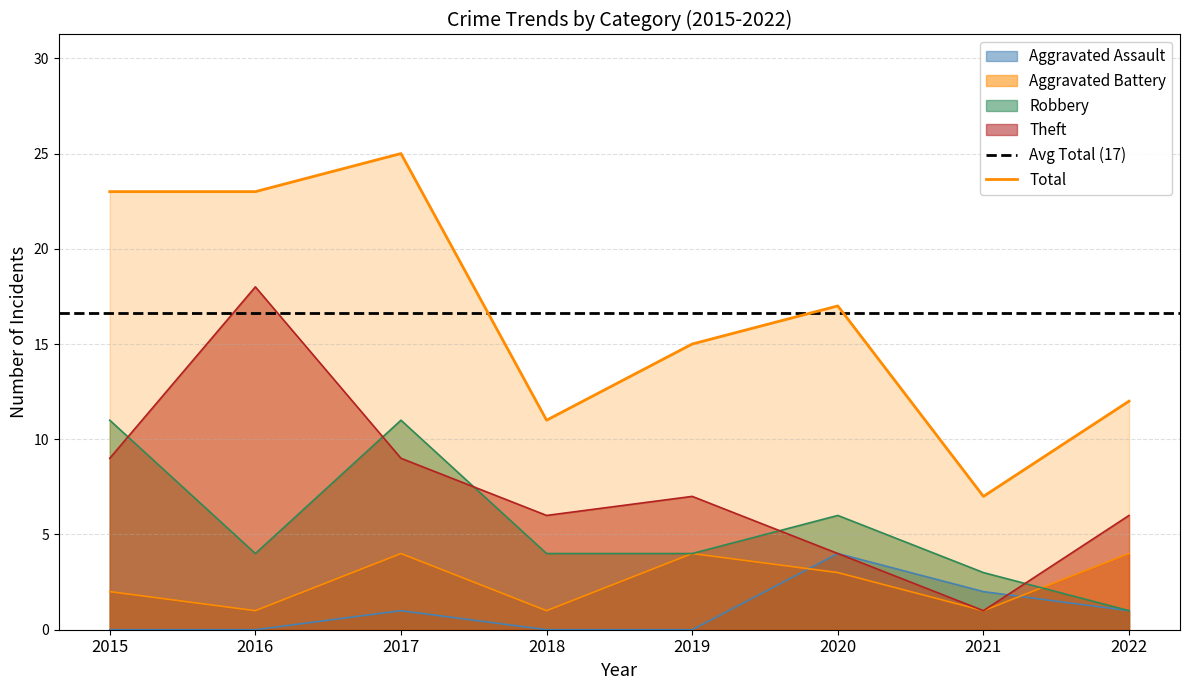

What is the maximum value for Robbery?

11